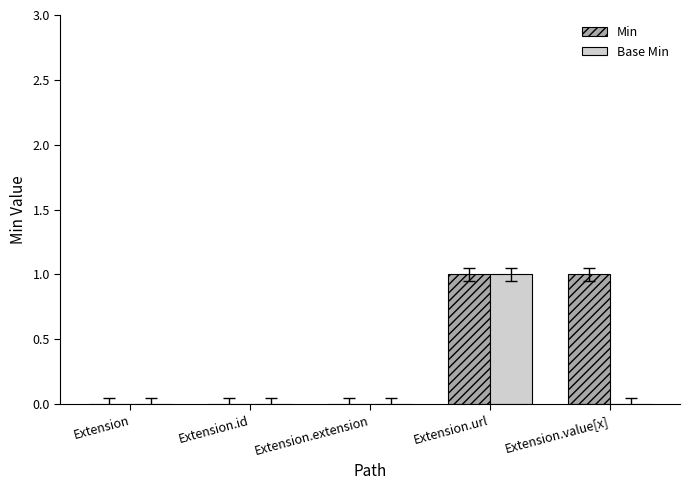

How many distinct data groups are displayed?

2